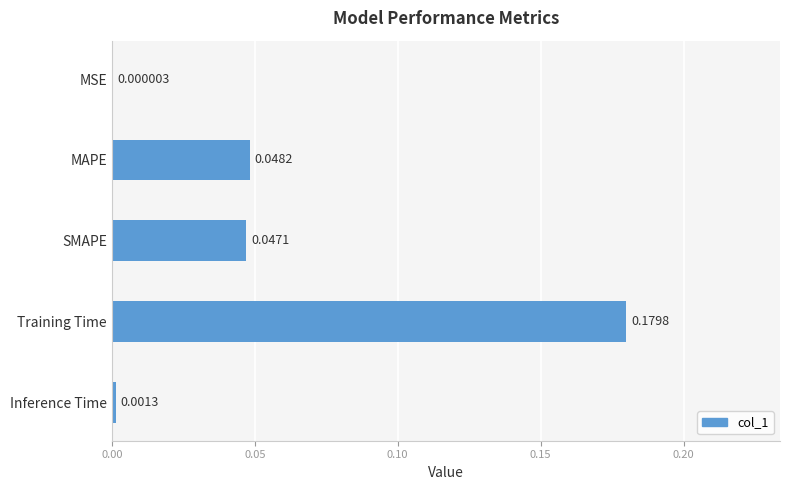

Which has a higher value, SMAPE or MSE?

SMAPE